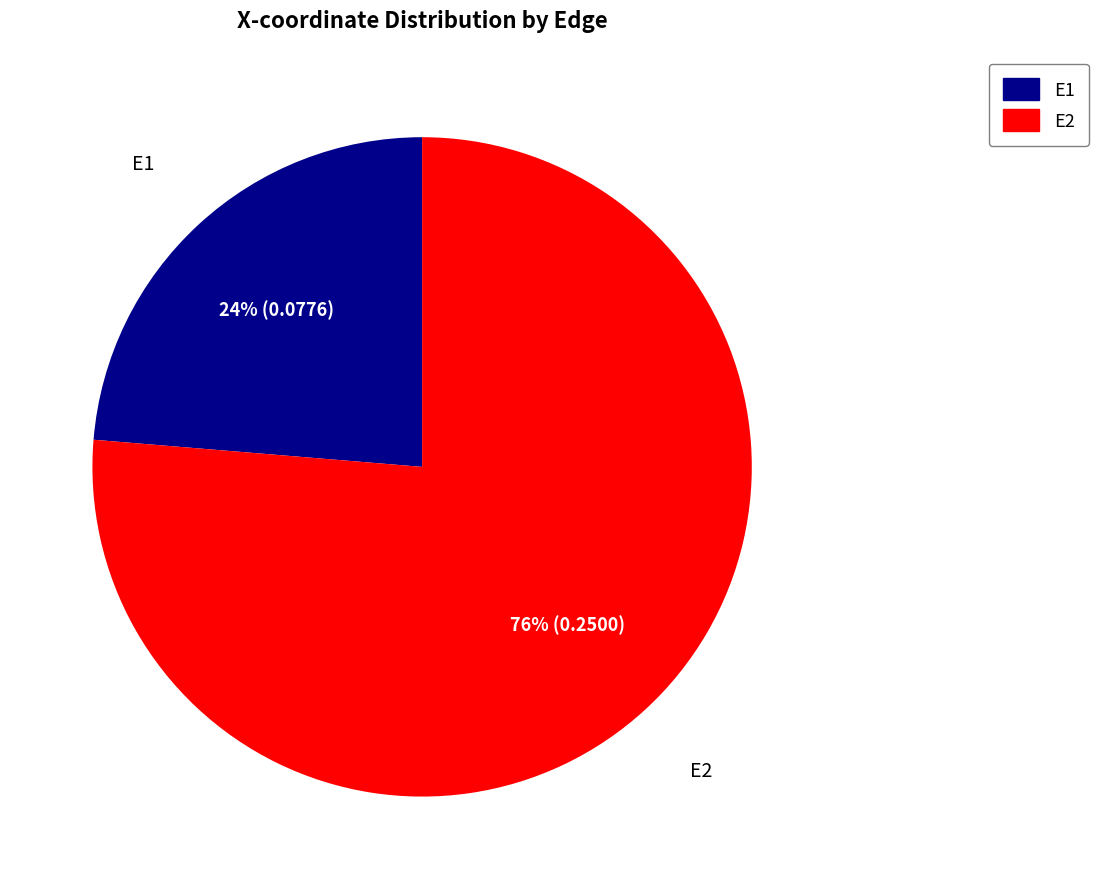

To the nearest percent, what is the average slice percentage?

50%